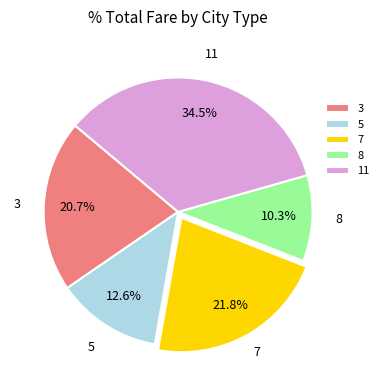

Count the number of slices in the pie.

5